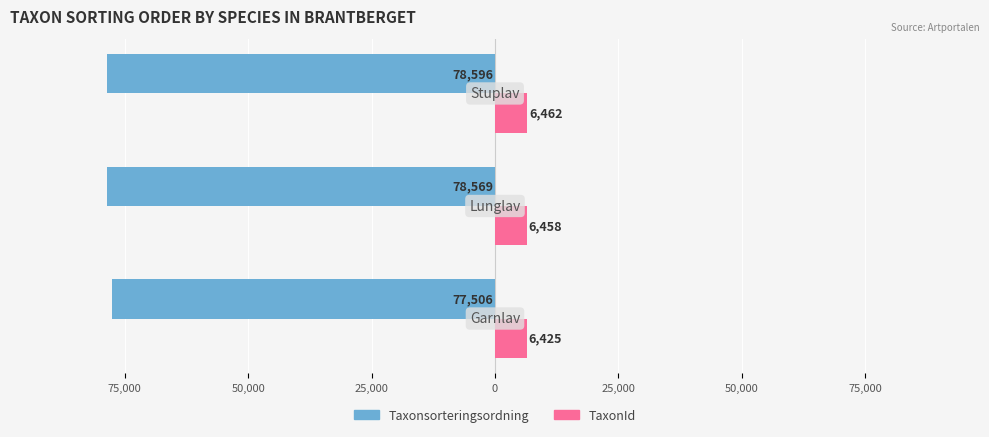

List the series in order of their peak value, lowest first.

Taxonsorteringsordning, TaxonId